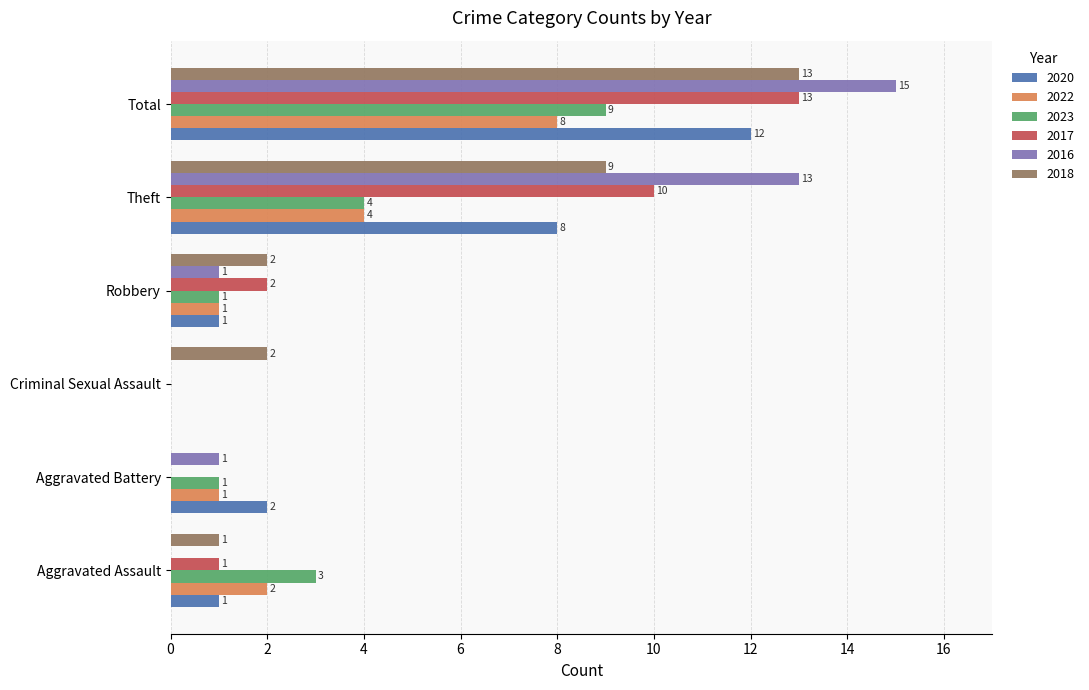

What are all the series names shown in the legend?

2020, 2022, 2023, 2017, 2016, 2018